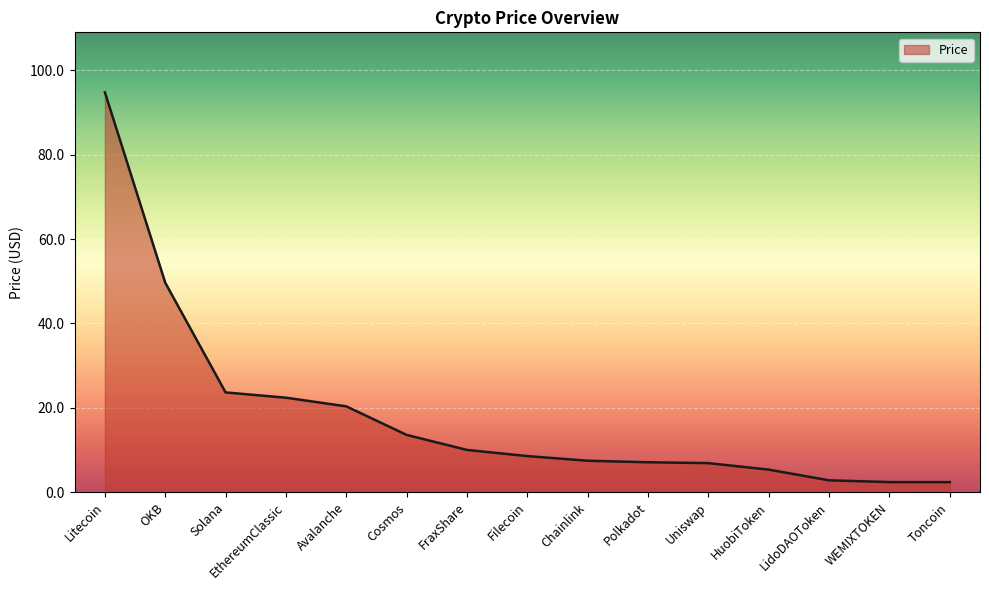

What is the ratio of the value at Avalanche to the value at Filecoin?

2.4